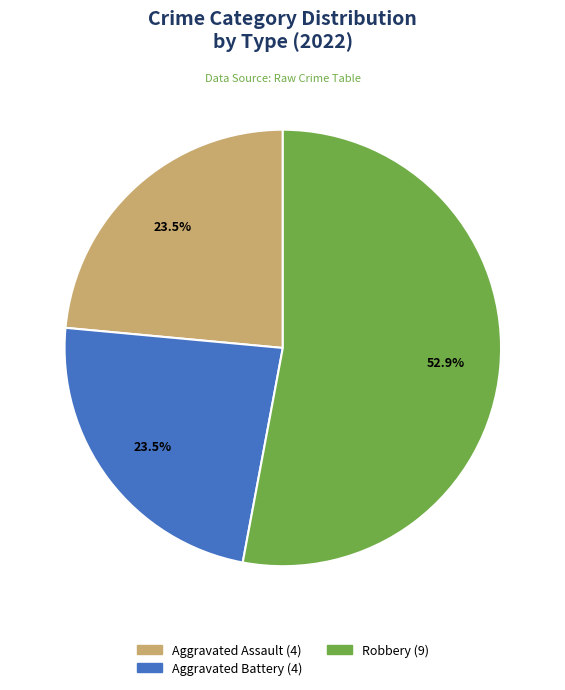

To the nearest percent, what is the difference between the largest and smallest slice percentages?

29%